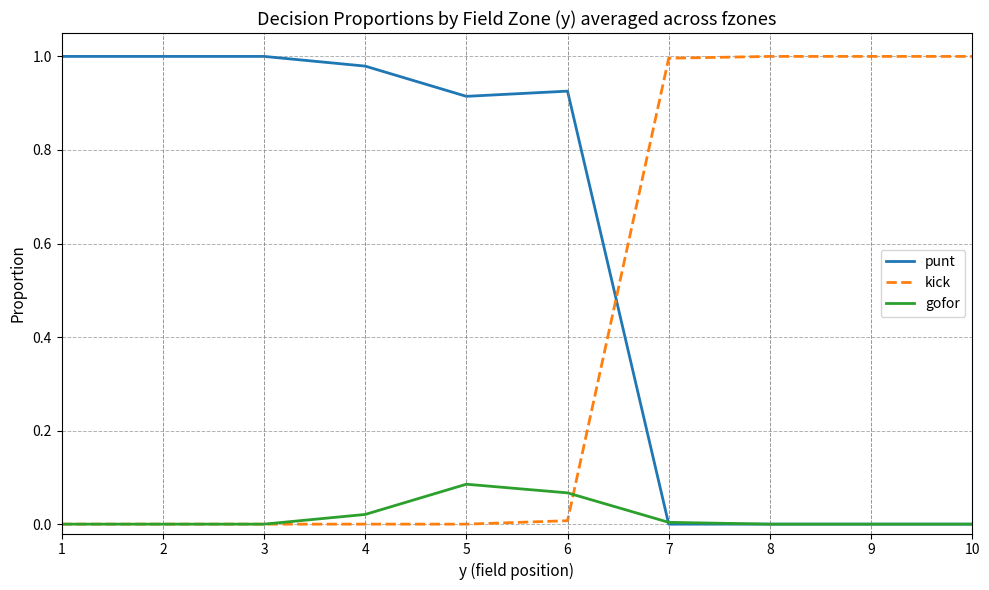

Which series has the largest total across all categories?

punt